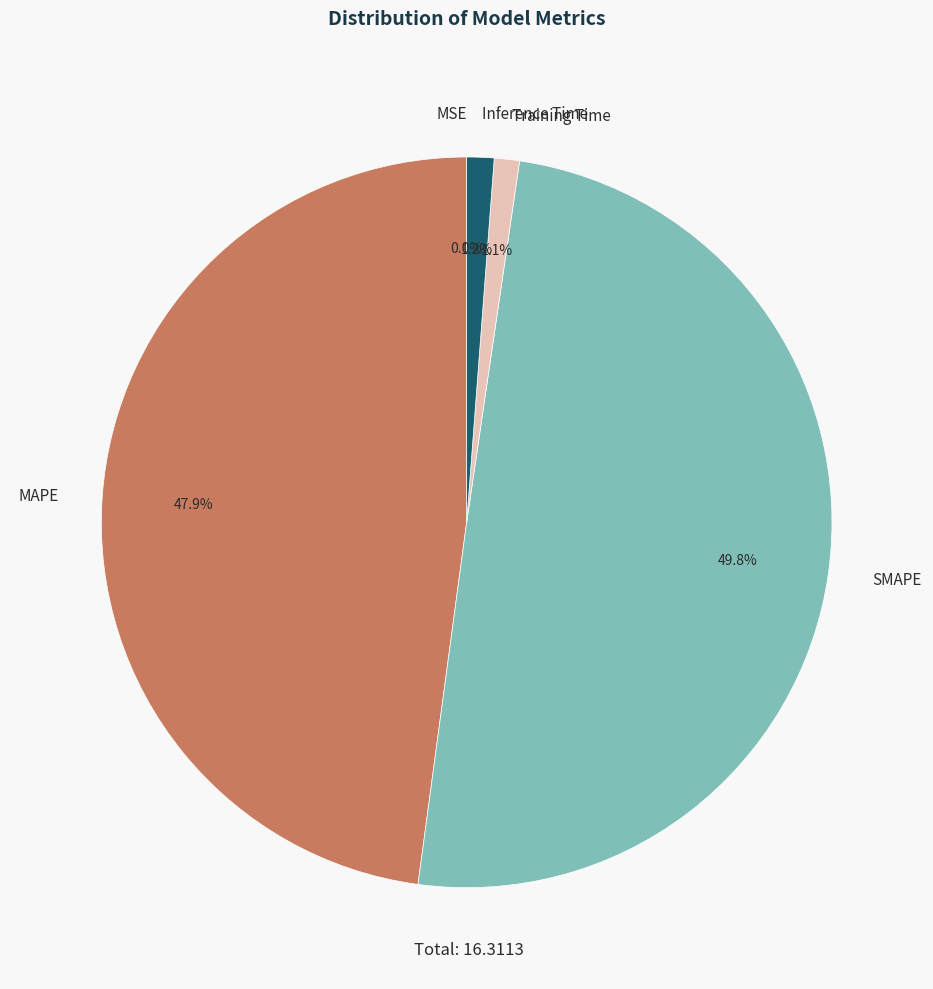

Which category has the biggest portion of the pie?

SMAPE